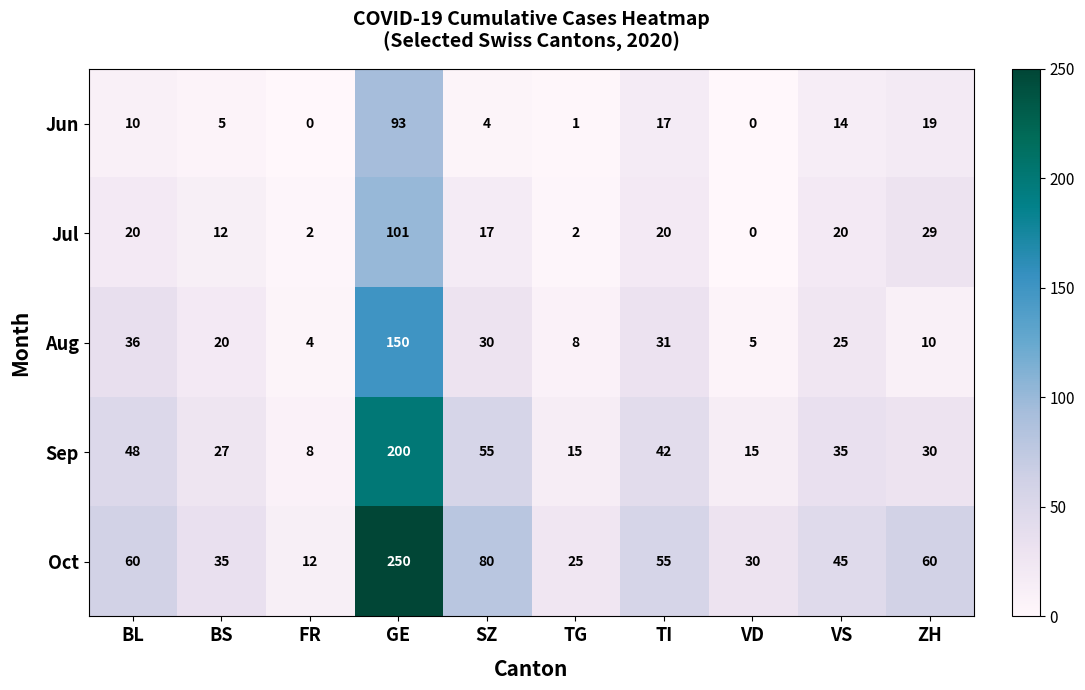

Rank the series by their maximum value, from highest to lowest.

Oct, Sep, Aug, Jul, Jun